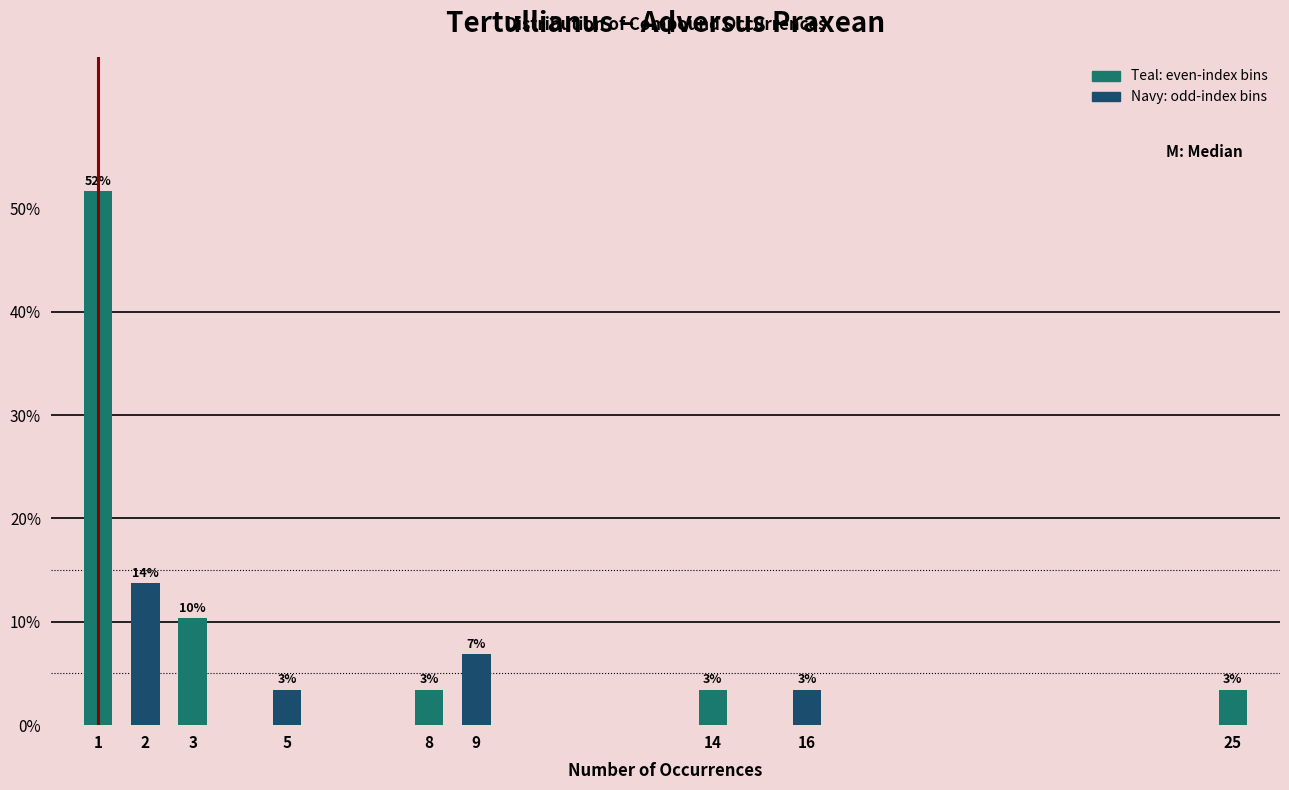

Does the chart contain any negative values?

No